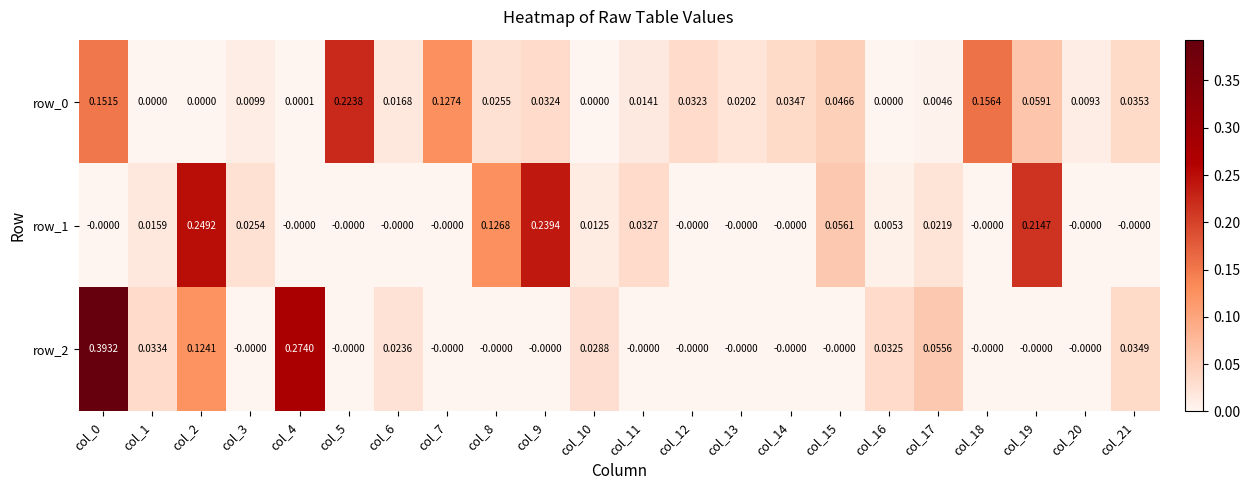

Is the value of row_1 at col_4 greater than the value of row_0 at col_3?

No